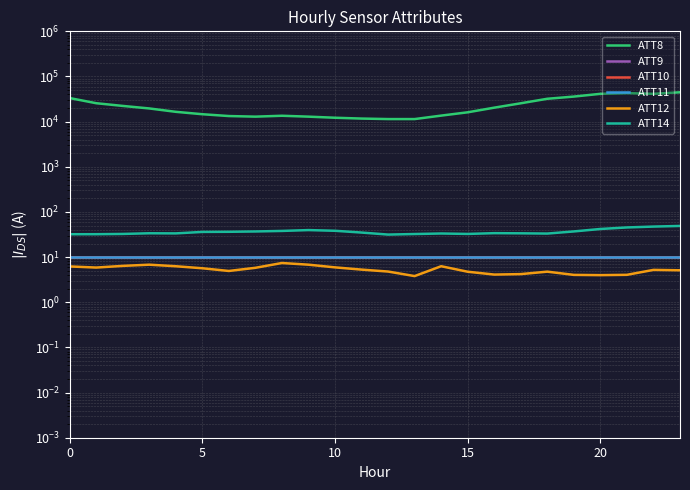

How many lines are shown in the chart?

6